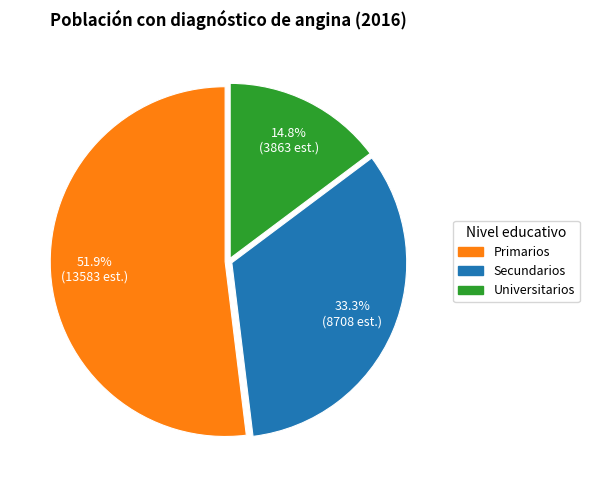

How much of the chart is everything except Primarios?

48.1%